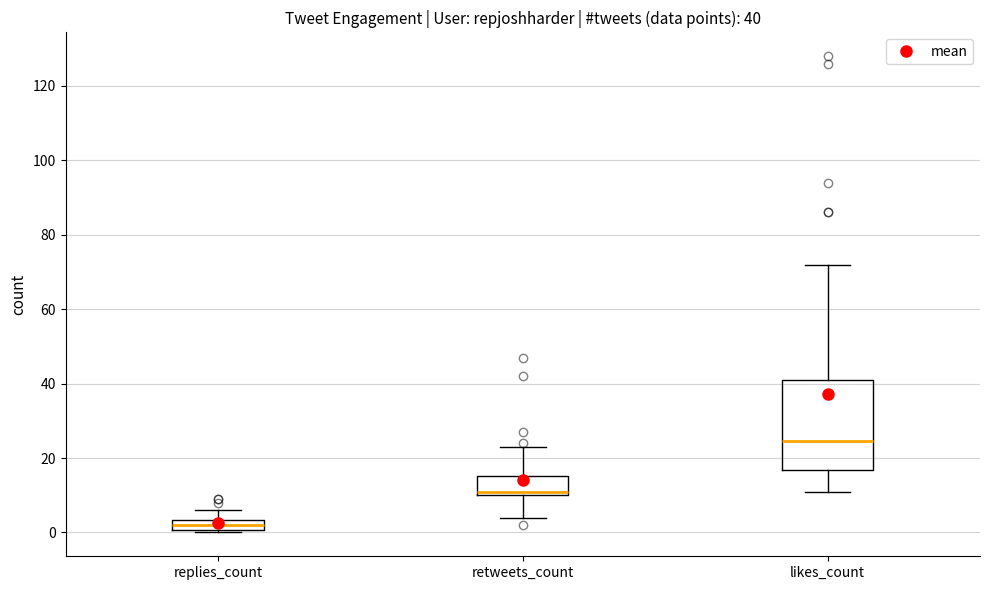

Which box is the tallest, from its lower edge to its upper edge?

likes_count